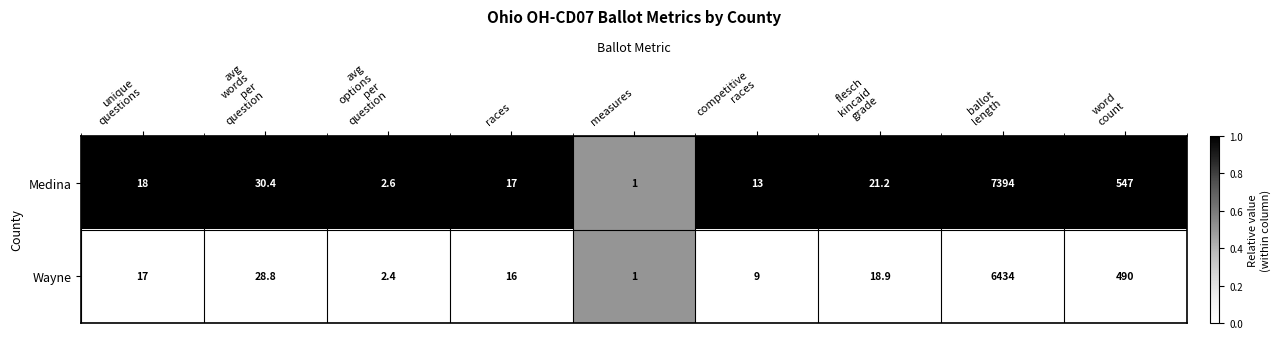

Which series has the largest total across all categories?

Medina